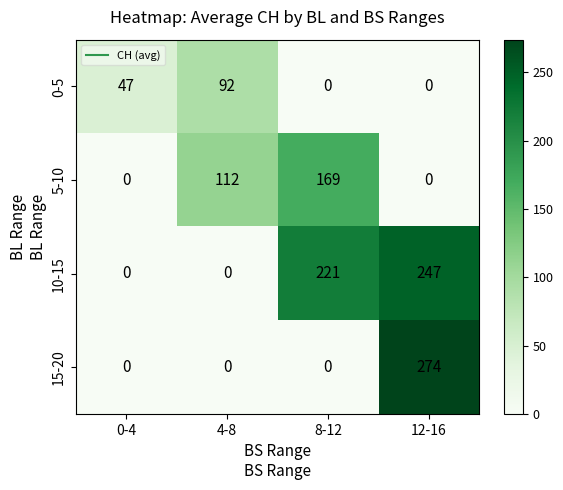

What is the average value of the 10-15 series?

117